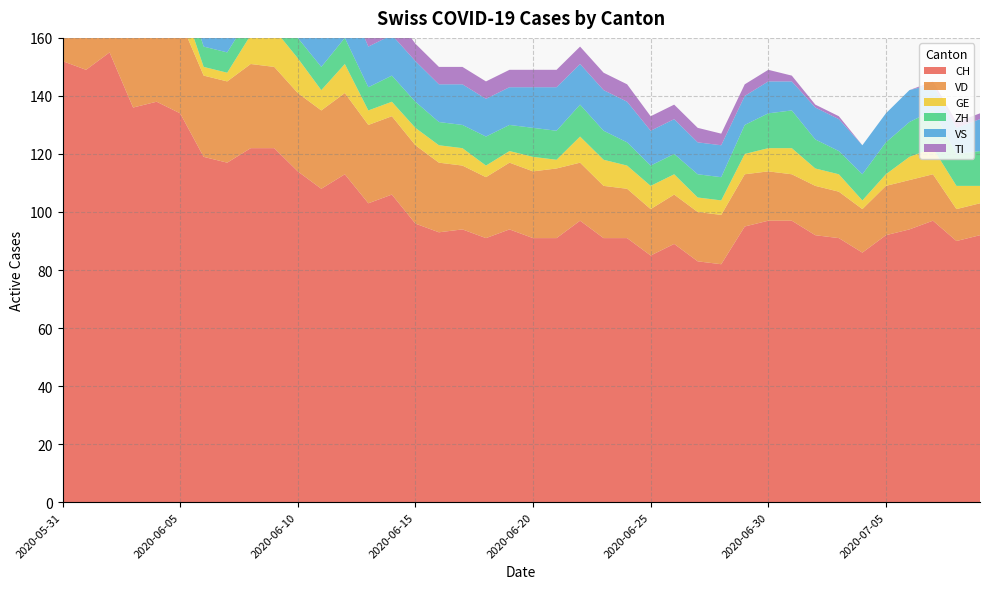

Reading left to right, list all the values displayed in this chart.

CH: 2020-05-31=152	2020-06-01=149	2020-06-02=155	2020-06-03=136	2020-06-04=138	2020-06-05=134	2020-06-06=119	2020-06-07=117	2020-06-08=122	2020-06-09=122	2020-06-10=114	2020-06-11=108	2020-06-12=113	2020-06-13=103	2020-06-14=106	2020-06-15=96	2020-06-16=93	2020-06-17=94	2020-06-18=91	2020-06-19=94	2020-06-20=91	2020-06-21=91	2020-06-22=97	2020-06-23=91	2020-06-24=91	2020-06-25=85	2020-06-26=89	2020-06-27=83	2020-06-28=82	2020-06-29=95	2020-06-30=97	2020-07-01=97	2020-07-02=92	2020-07-03=91	2020-07-04=86	2020-07-05=92	2020-07-06=94	2020-07-07=97	2020-07-08=90	2020-07-09=92
VD: 2020-05-31=29	2020-06-01=28	2020-06-02=31	2020-06-03=31	2020-06-04=31	2020-06-05=32	2020-06-06=28	2020-06-07=28	2020-06-08=29	2020-06-09=28	2020-06-10=27	2020-06-11=27	2020-06-12=28	2020-06-13=27	2020-06-14=27	2020-06-15=27	2020-06-16=24	2020-06-17=22	2020-06-18=21	2020-06-19=23	2020-06-20=23	2020-06-21=24	2020-06-22=20	2020-06-23=18	2020-06-24=17	2020-06-25=16	2020-06-26=17	2020-06-27=17	2020-06-28=17	2020-06-29=18	2020-06-30=17	2020-07-01=16	2020-07-02=17	2020-07-03=16	2020-07-04=15	2020-07-05=17	2020-07-06=17	2020-07-07=16	2020-07-08=11	2020-07-09=11
GE: 2020-05-31=2	2020-06-01=2	2020-06-02=8	2020-06-03=8	2020-06-04=10	2020-06-05=8	2020-06-06=3	2020-06-07=3	2020-06-08=10	2020-06-09=13	2020-06-10=12	2020-06-11=7	2020-06-12=10	2020-06-13=5	2020-06-14=5	2020-06-15=6	2020-06-16=6	2020-06-17=6	2020-06-18=4	2020-06-19=4	2020-06-20=5	2020-06-21=3	2020-06-22=9	2020-06-23=9	2020-06-24=8	2020-06-25=8	2020-06-26=7	2020-06-27=5	2020-06-28=5	2020-06-29=7	2020-06-30=8	2020-07-01=9	2020-07-02=6	2020-07-03=6	2020-07-04=3	2020-07-05=4	2020-07-06=8	2020-07-07=9	2020-07-08=8	2020-07-09=6
ZH: 2020-05-31=11	2020-06-01=11	2020-06-02=11	2020-06-03=9	2020-06-04=9	2020-06-05=8	2020-06-06=7	2020-06-07=7	2020-06-08=7	2020-06-09=6	2020-06-10=7	2020-06-11=8	2020-06-12=9	2020-06-13=8	2020-06-14=9	2020-06-15=9	2020-06-16=8	2020-06-17=8	2020-06-18=10	2020-06-19=9	2020-06-20=10	2020-06-21=10	2020-06-22=11	2020-06-23=10	2020-06-24=8	2020-06-25=7	2020-06-26=7	2020-06-27=8	2020-06-28=8	2020-06-29=10	2020-06-30=12	2020-07-01=13	2020-07-02=10	2020-07-03=8	2020-07-04=9	2020-07-05=11	2020-07-06=12	2020-07-07=13	2020-07-08=11	2020-07-09=12
VS: 2020-05-31=16	2020-06-01=16	2020-06-02=16	2020-06-03=15	2020-06-04=16	2020-06-05=16	2020-06-06=16	2020-06-07=16	2020-06-08=16	2020-06-09=16	2020-06-10=16	2020-06-11=16	2020-06-12=16	2020-06-13=14	2020-06-14=14	2020-06-15=14	2020-06-16=13	2020-06-17=14	2020-06-18=13	2020-06-19=13	2020-06-20=14	2020-06-21=15	2020-06-22=14	2020-06-23=14	2020-06-24=14	2020-06-25=12	2020-06-26=12	2020-06-27=11	2020-06-28=11	2020-06-29=10	2020-06-30=11	2020-07-01=10	2020-07-02=11	2020-07-03=11	2020-07-04=10	2020-07-05=10	2020-07-06=11	2020-07-07=9	2020-07-08=9	2020-07-09=11
TI: 2020-05-31=30	2020-06-01=28	2020-06-02=26	2020-06-03=20	2020-06-04=18	2020-06-05=17	2020-06-06=15	2020-06-07=14	2020-06-08=13	2020-06-09=12	2020-06-10=10	2020-06-11=10	2020-06-12=9	2020-06-13=9	2020-06-14=8	2020-06-15=6	2020-06-16=6	2020-06-17=6	2020-06-18=6	2020-06-19=6	2020-06-20=6	2020-06-21=6	2020-06-22=6	2020-06-23=6	2020-06-24=6	2020-06-25=5	2020-06-26=5	2020-06-27=5	2020-06-28=4	2020-06-29=4	2020-06-30=4	2020-07-01=2	2020-07-02=1	2020-07-03=1	2020-07-04=0	2020-07-05=0	2020-07-06=0	2020-07-07=1	2020-07-08=2	2020-07-09=2